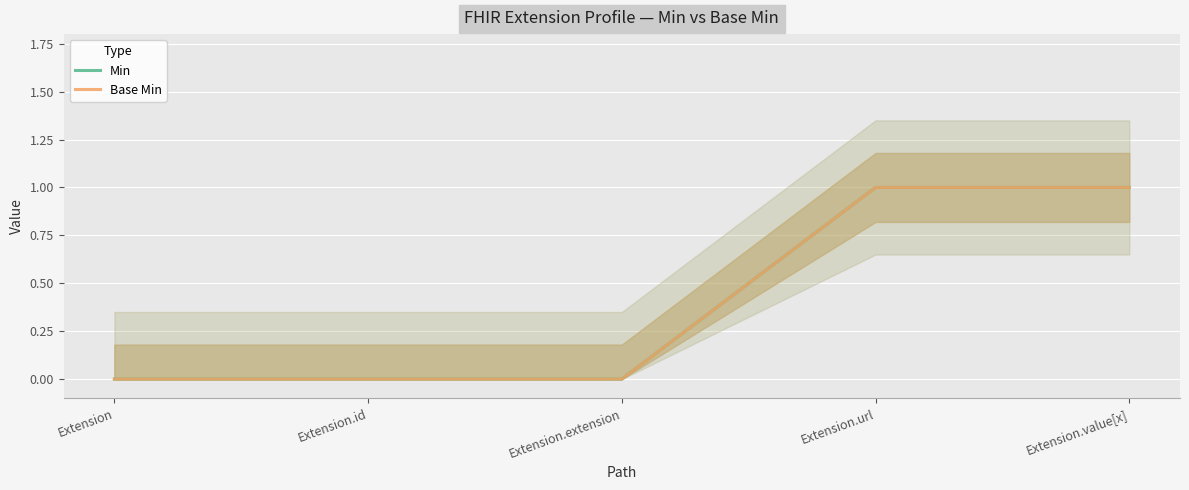

Which series changed the most between Extension and Extension.extension?

Min